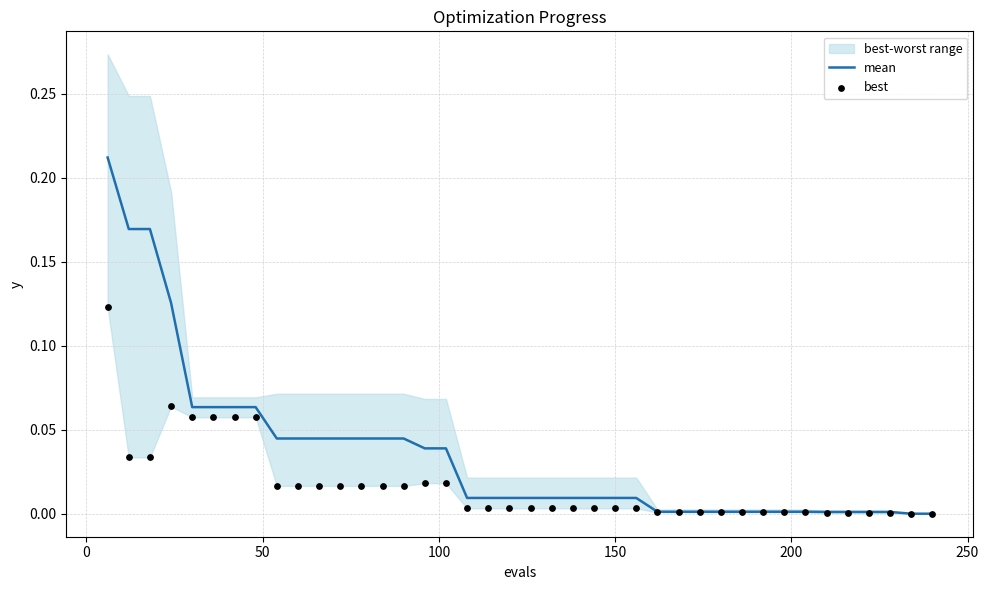

Which series has the largest total across all categories?

mean